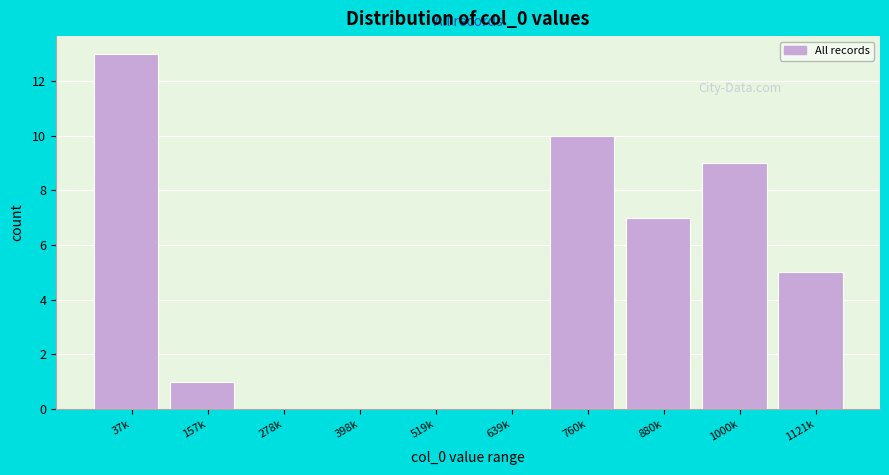

Reading left to right, what are all the values shown in this chart?

37k=13	157k=1	278k=0	398k=0	519k=0	639k=0	760k=10	880k=7	1000k=9	1121k=5